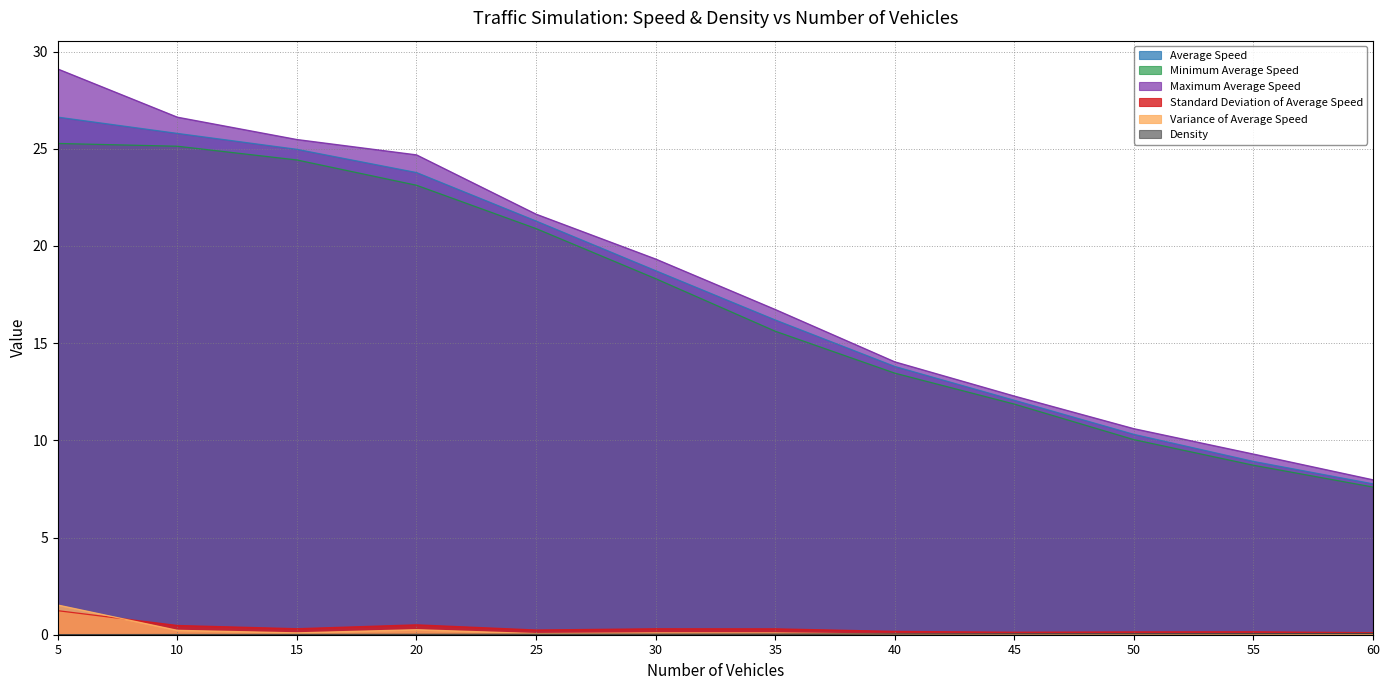

At 25, list the series in order from smallest to largest.

Density, Variance of Average Speed, Standard Deviation of Average Speed, Minimum Average Speed, Average Speed, Maximum Average Speed